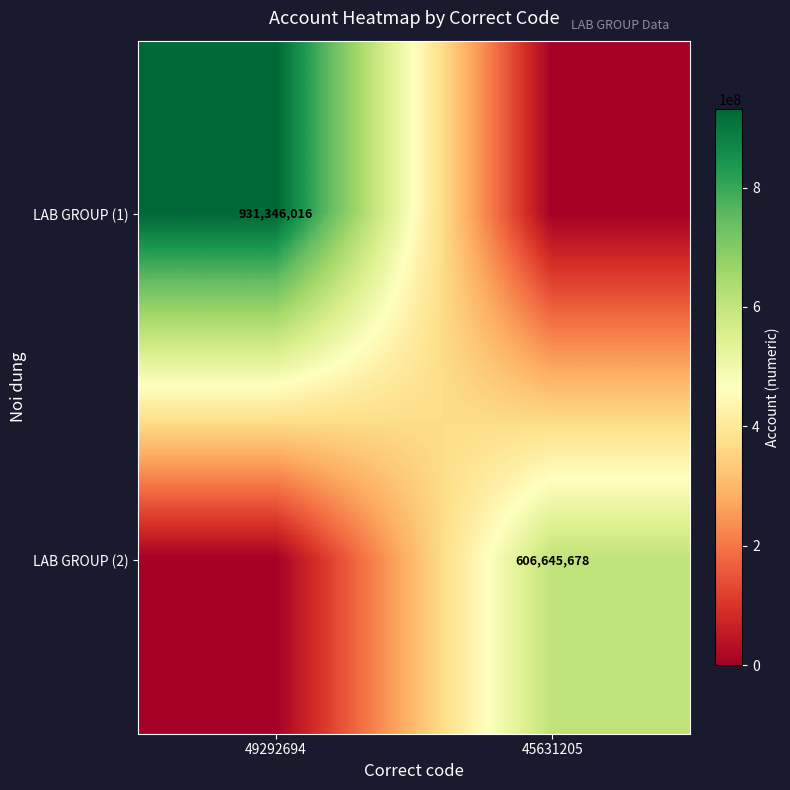

True or false: LAB GROUP (1) has a value of 479098993 at 49292694.

False